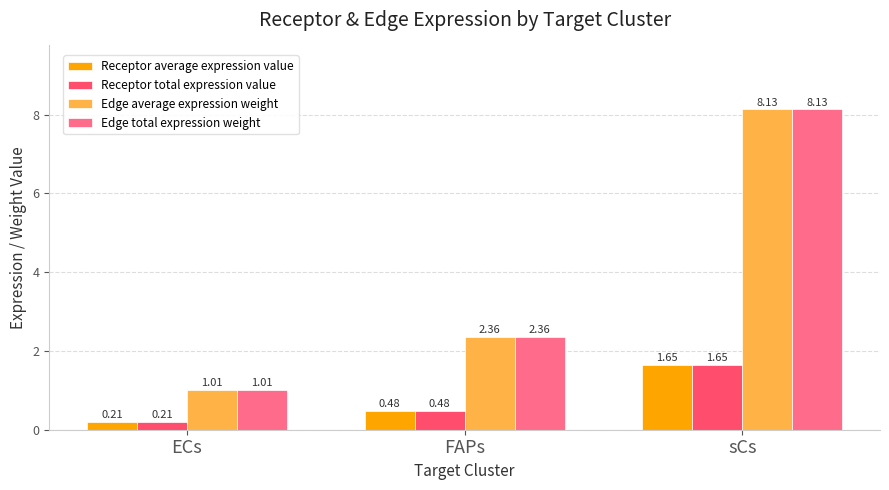

Where is Edge average expression weight nearest to the value 4?

FAPs